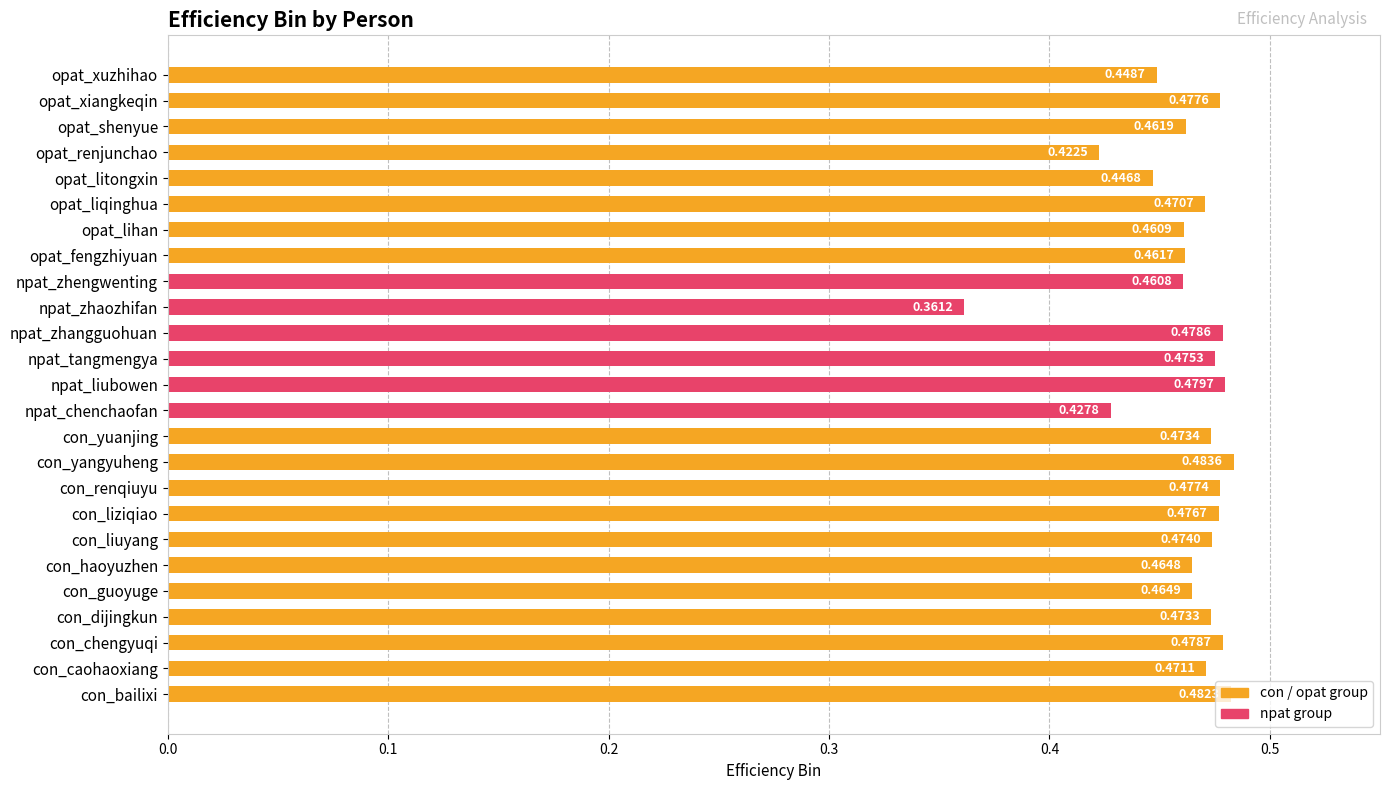

Rank the categories by value from lowest to highest.

npat_zhaozhifan, opat_renjunchao, npat_chenchaofan, opat_litongxin, opat_xuzhihao, npat_zhengwenting, opat_lihan, opat_fengzhiyuan, opat_shenyue, con_haoyuzhen, con_guoyuge, opat_liqinghua, con_caohaoxiang, con_dijingkun, con_yuanjing, con_liuyang, npat_tangmengya, con_liziqiao, con_renqiuyu, opat_xiangkeqin, npat_zhangguohuan, con_chengyuqi, npat_liubowen, con_bailixi, con_yangyuheng